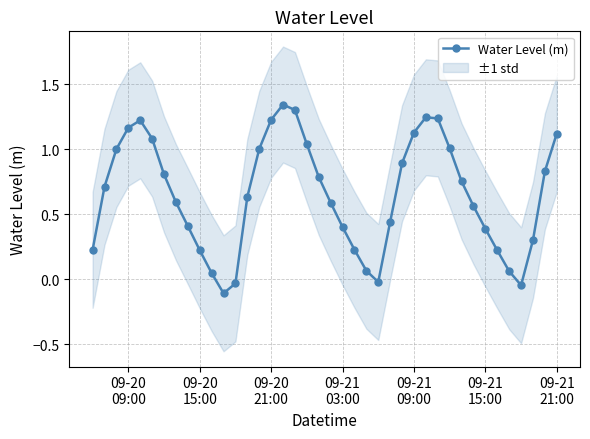

What is the minimum value shown in the chart?

-0.1